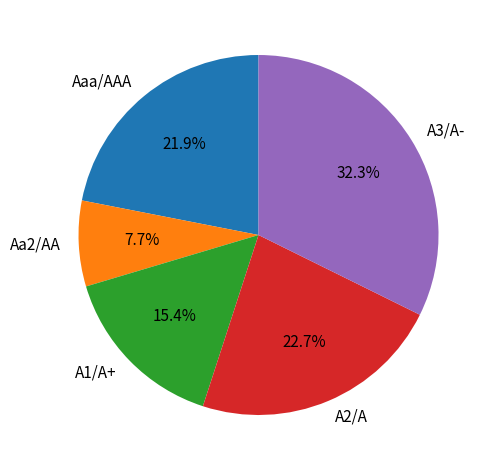

To the nearest percent, what is the combined percentage of A1/A+ and A2/A?

38%